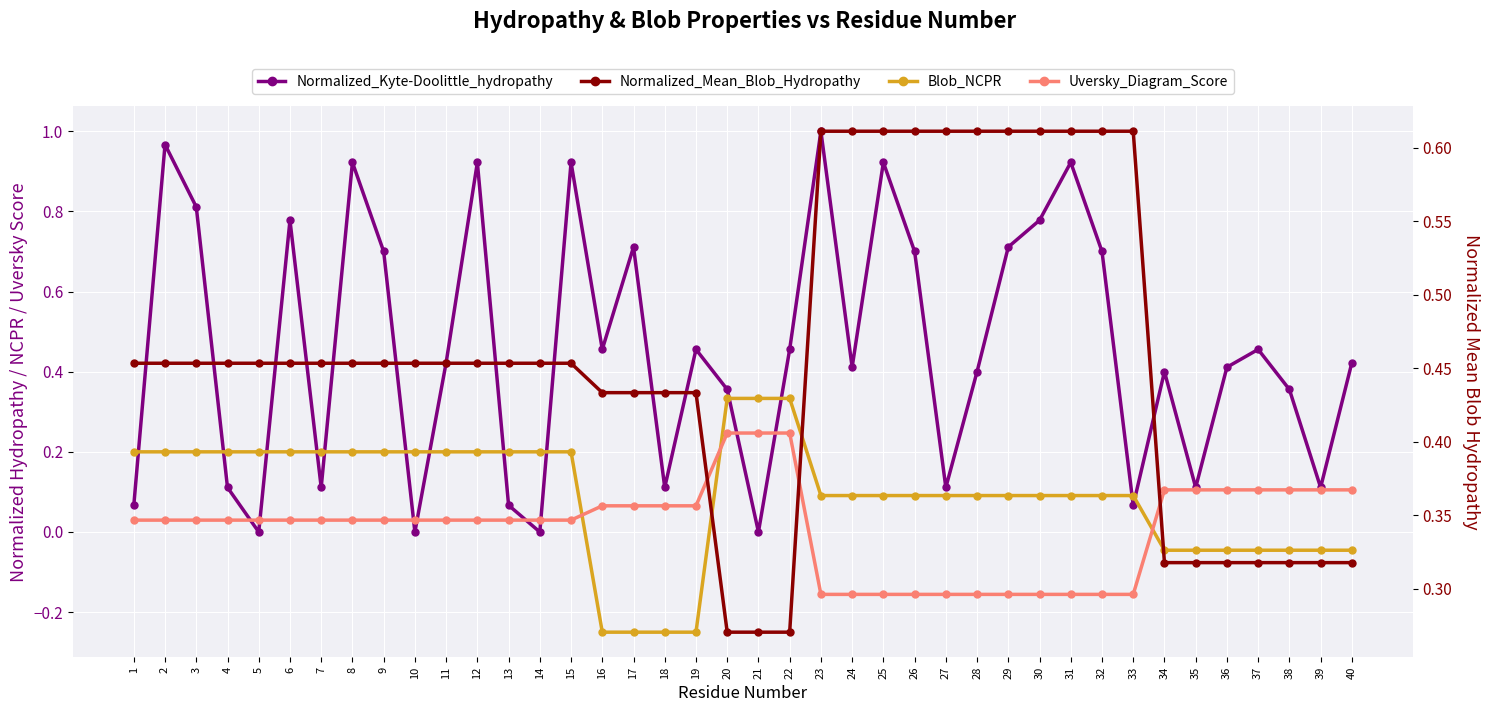

Which series ends up on top after the final intersection of Normalized_Kyte-Doolittle_hydropathy and Normalized_Mean_Blob_Hydropathy?

Normalized_Kyte-Doolittle_hydropathy